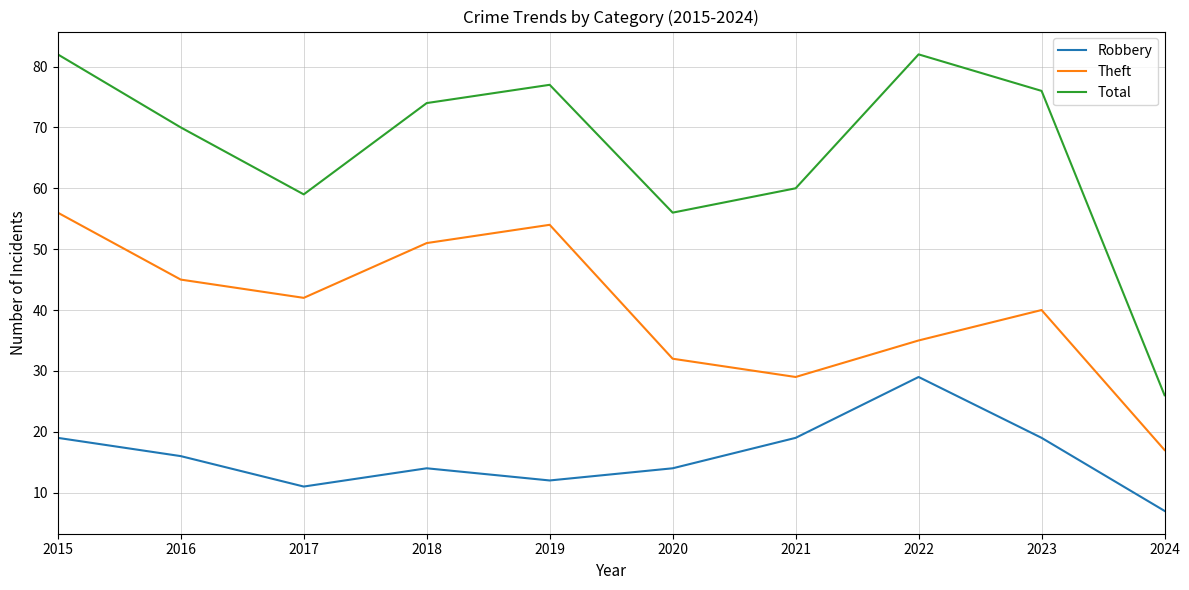

How many lines are shown in the chart?

3